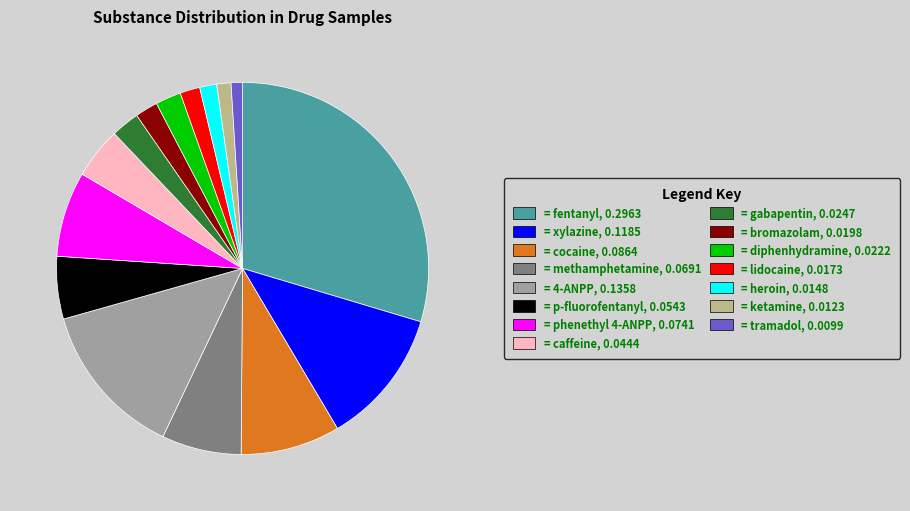

Does any single category account for the majority?

No